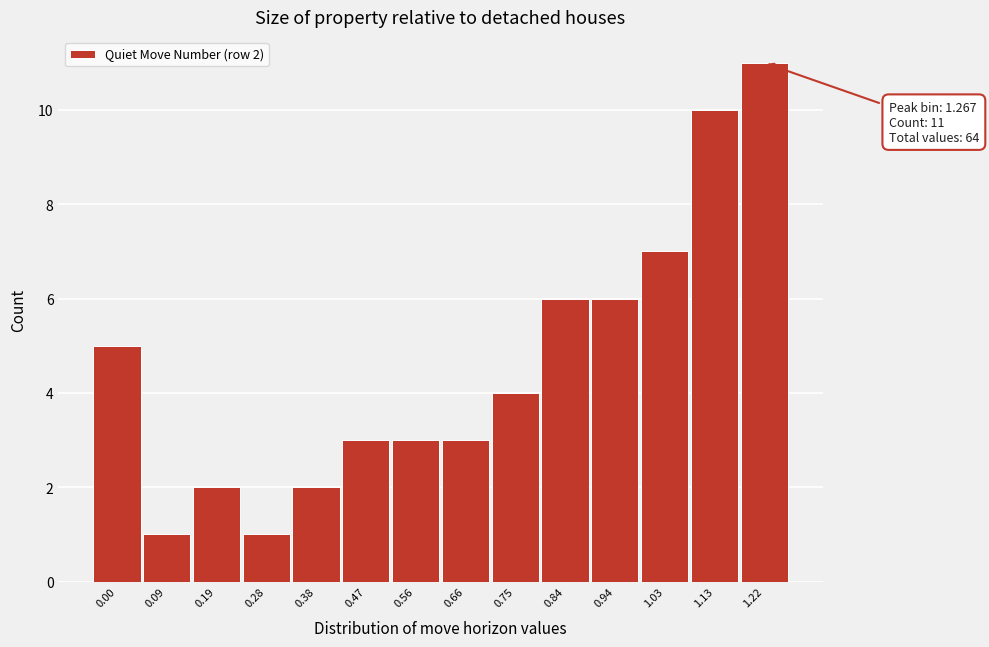

Reading left to right, extract all data points from this chart.

0.00=5	0.09=1	0.19=2	0.28=1	0.38=2	0.47=3	0.56=3	0.66=3	0.75=4	0.84=6	0.94=6	1.03=7	1.13=10	1.22=11